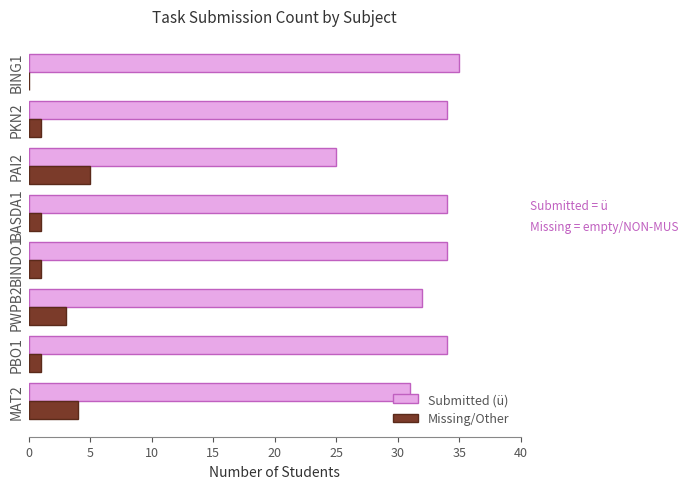

What are all the series names shown in the legend?

Submitted (ü), Missing/Other